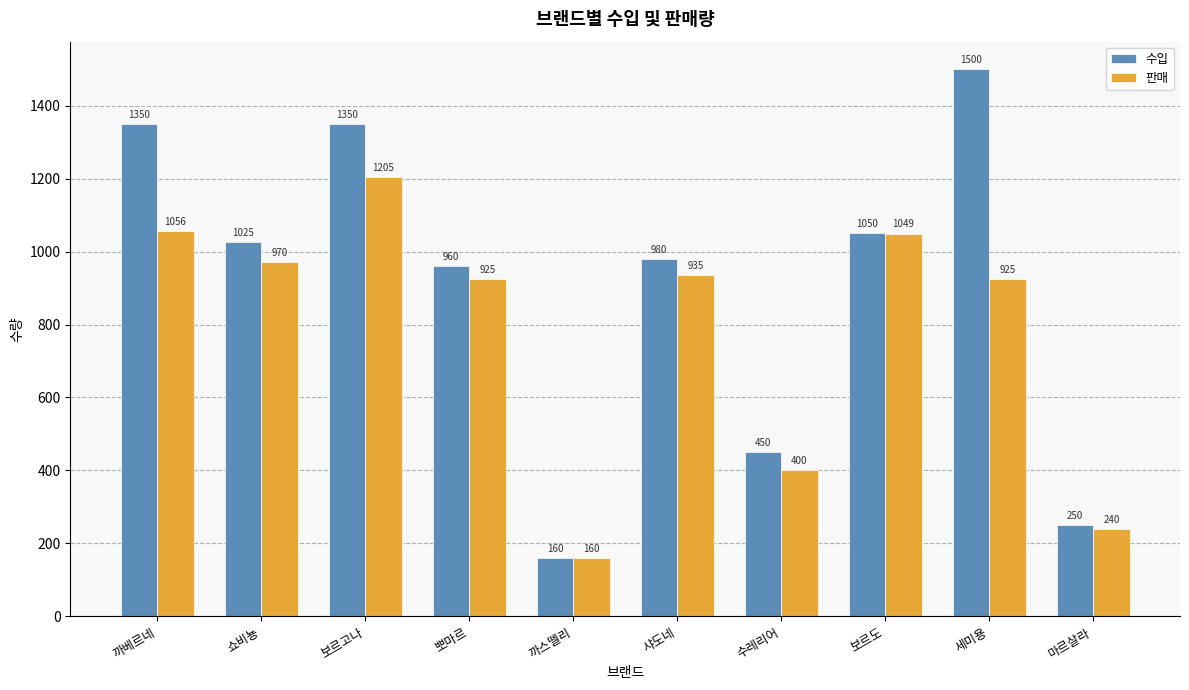

What position from the right is 쇼비뇽?

9